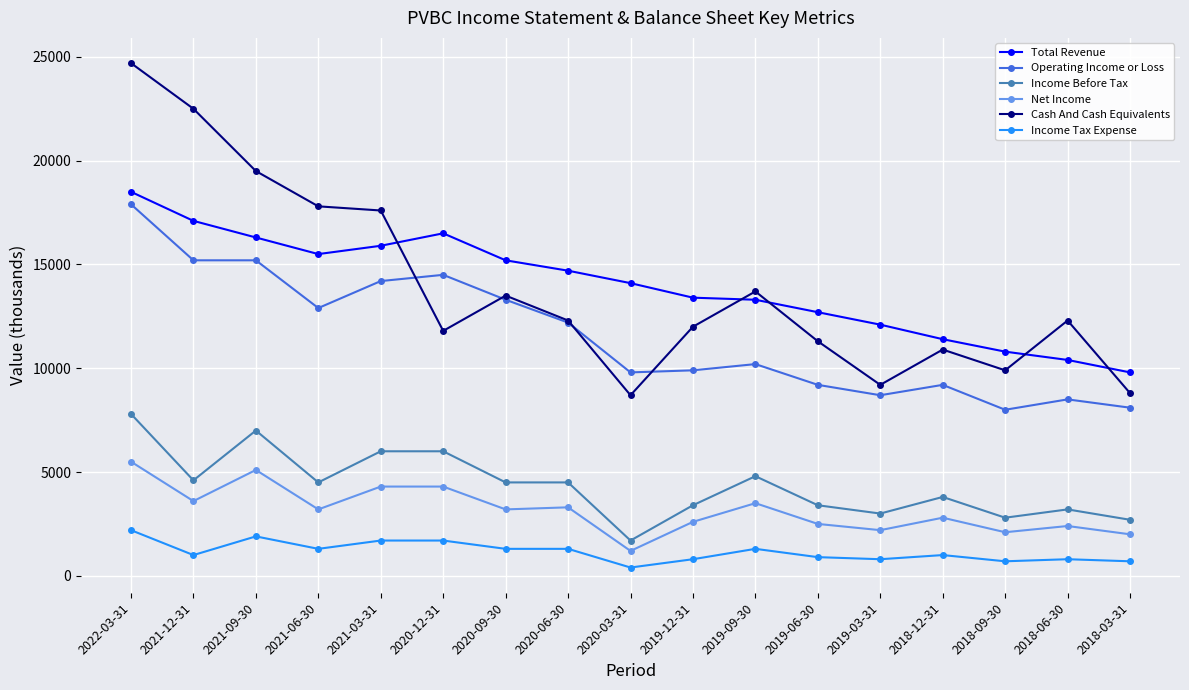

Does the chart have visible grid lines?

Yes